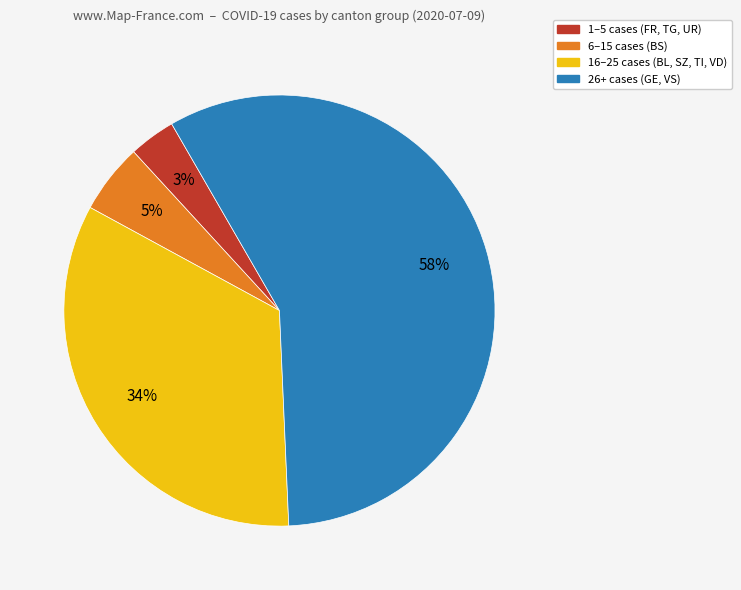

To the nearest percent, what is the average slice percentage?

25%